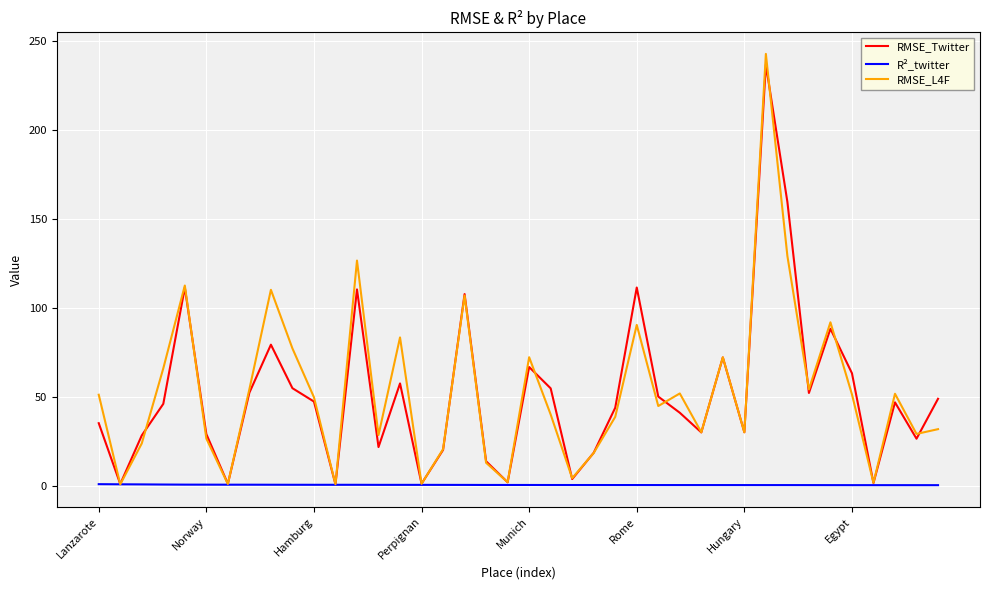

Which series has the largest range (max minus min)?

RMSE_L4F